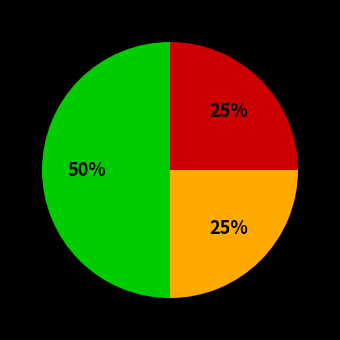

To the nearest percent, what is the average slice percentage?

33%